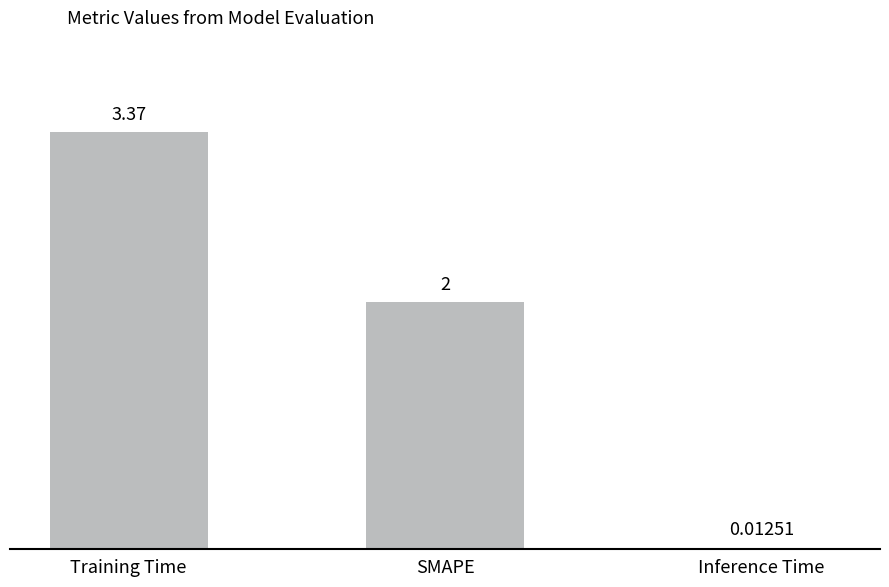

Which category has the lowest value across all series?

Inference Time